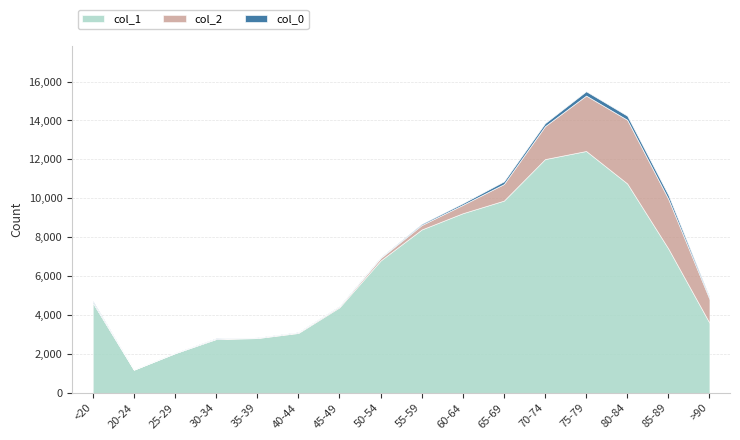

List the labels in order of col_2 value, largest first.

80-84, 75-79, 85-89, 70-74, >90, 65-69, 60-64, 55-59, 50-54, 45-49, 40-44, <20, 35-39, 30-34, 20-24, 25-29